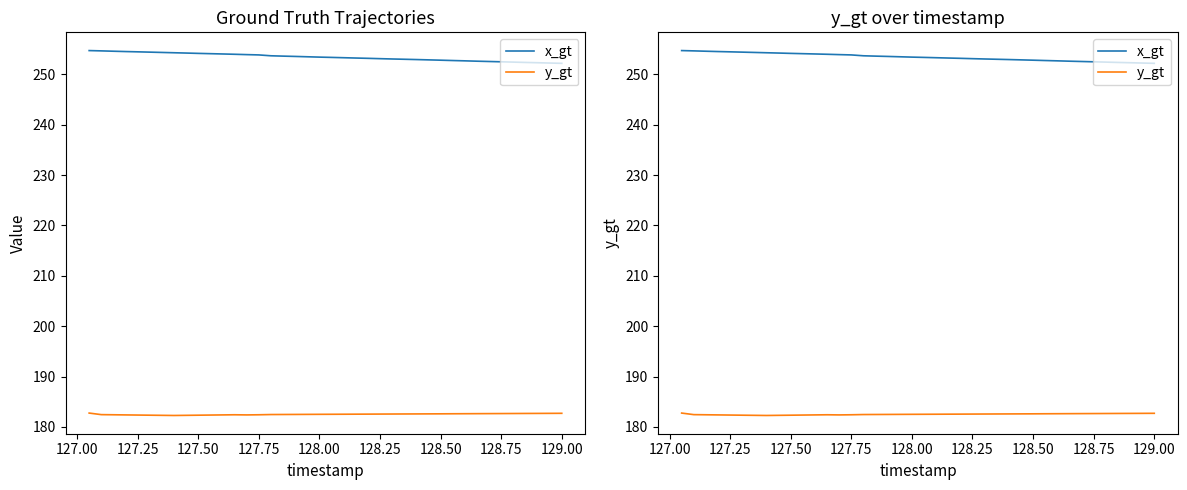

True or false: x_gt has a value of 330.7 at 12.

False